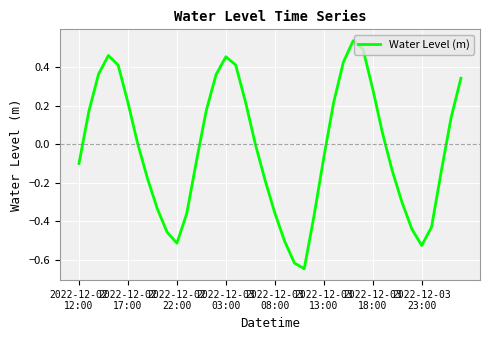

Does the chart have visible grid lines?

Yes